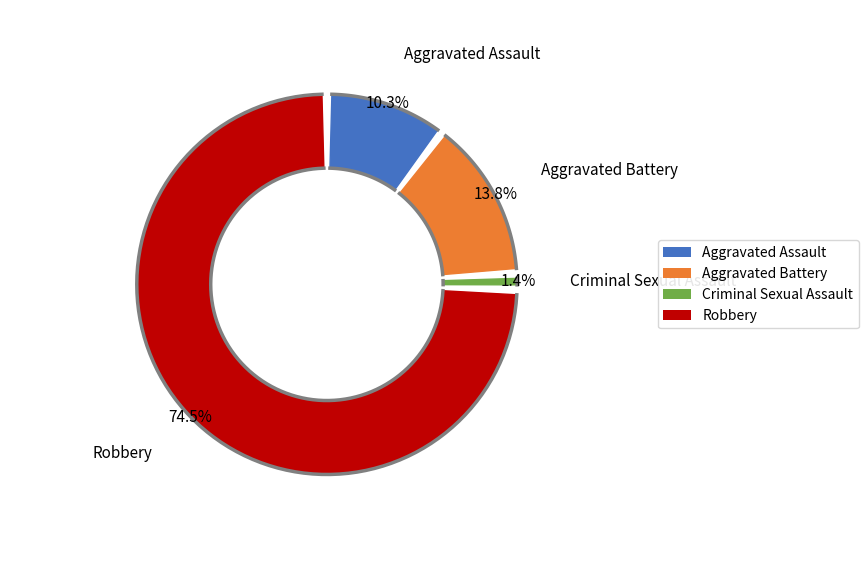

How many segments does this pie chart have?

4